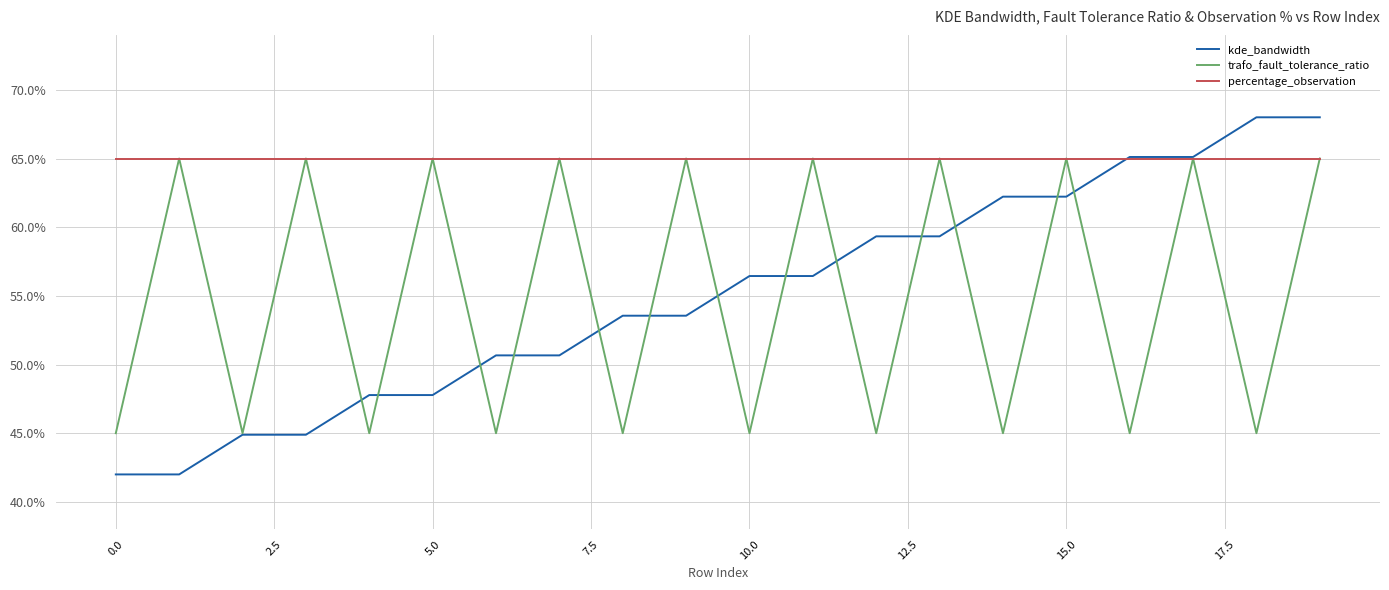

Which series has the largest total across all categories?

percentage_observation